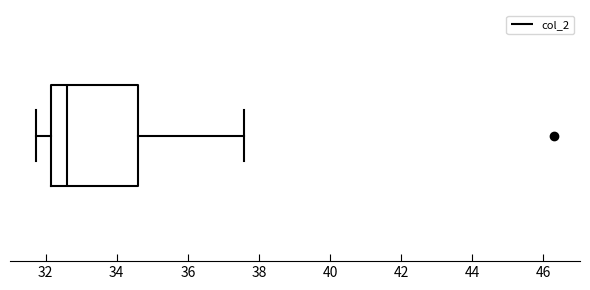

Read this box plot against the x-axis: the position of the median line, the range covered by the box, and the ends of both whiskers. The values are not printed on the chart, so give them approximately, as read against the axis.

median 32.6, box 32.2 to 34.6, whiskers 31.8 to 37.6